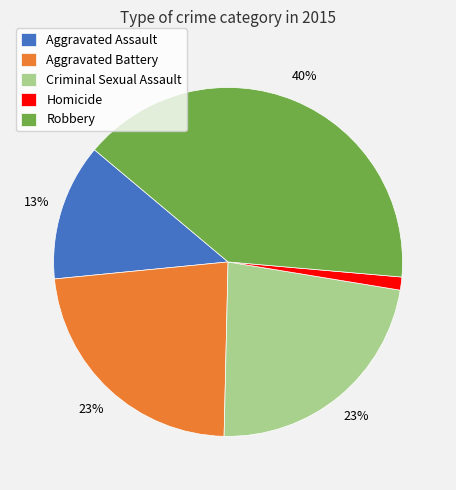

Combined, do Homicide and Aggravated Battery account for over 50%?

No